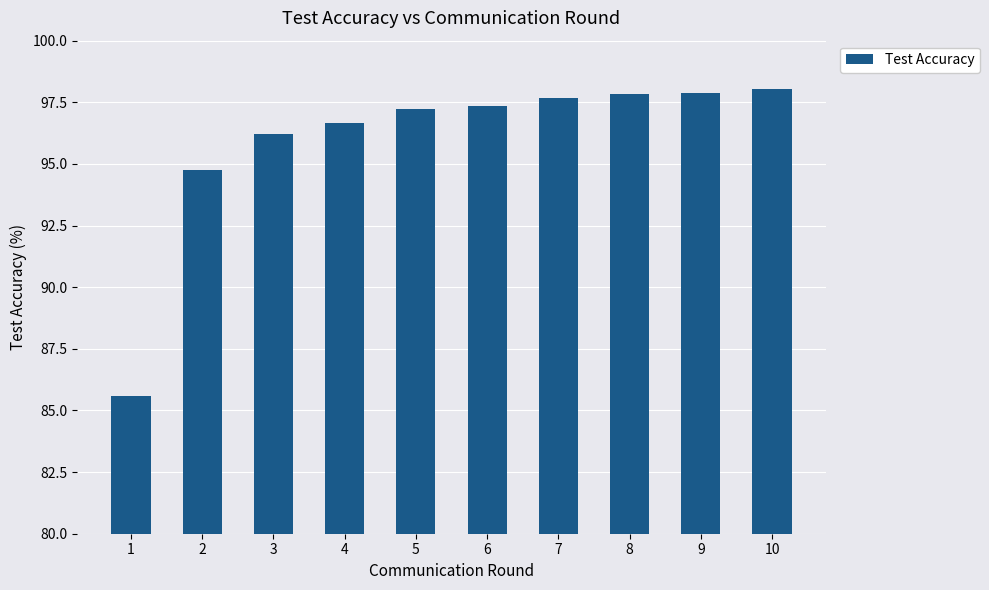

What is the average value?

95.9